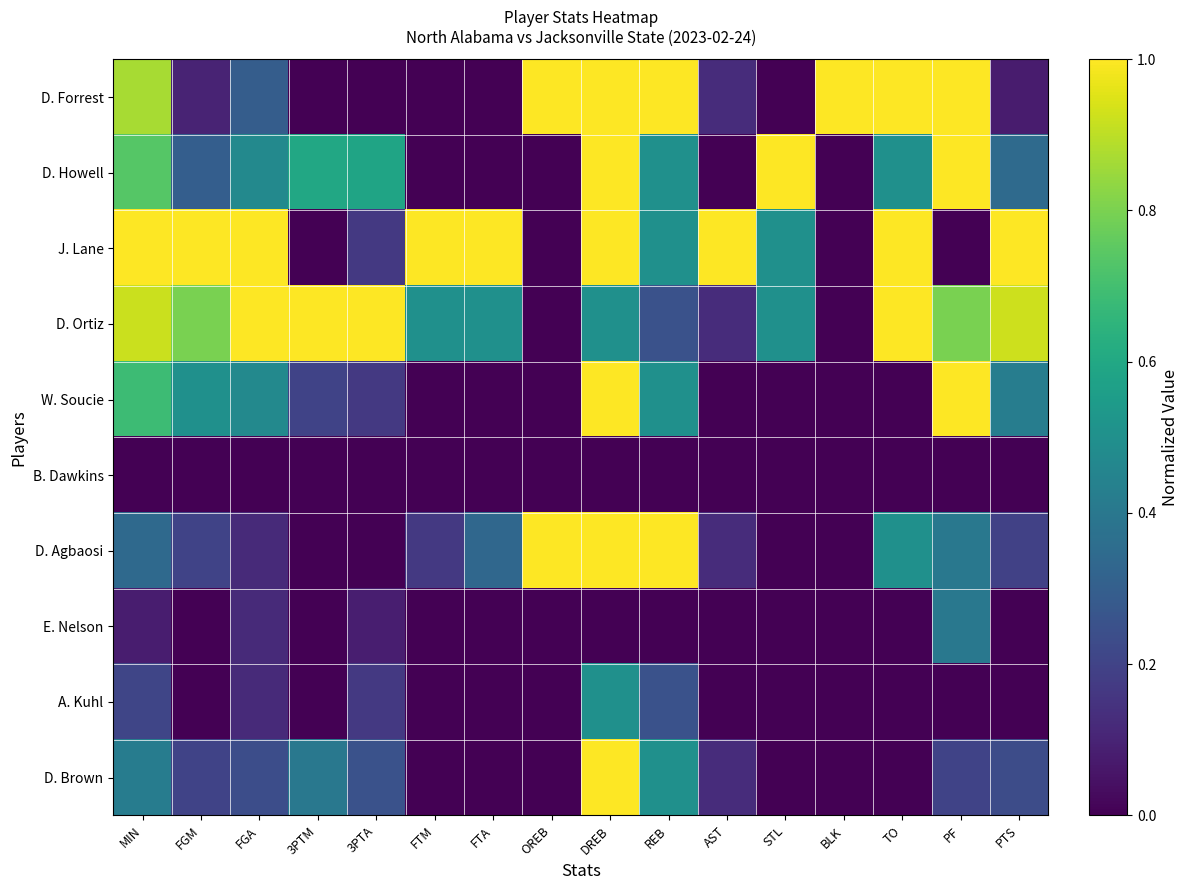

Reading left to right, list all the values displayed in this chart.

D. Forrest: MIN=0.9	FGM=0.1	FGA=0.3	3PTM=0.0	3PTA=0.0	FTM=0.0	FTA=0.0	OREB=1.0	DREB=1.0	REB=1.0	AST=0.1	STL=0.0	BLK=1.0	TO=1.0	PF=1.0	PTS=0.1
D. Howell: MIN=0.7	FGM=0.3	FGA=0.5	3PTM=0.6	3PTA=0.6	FTM=0.0	FTA=0.0	OREB=0.0	DREB=1.0	REB=0.5	AST=0.0	STL=1.0	BLK=0.0	TO=0.5	PF=1.0	PTS=0.3
J. Lane: MIN=1.0	FGM=1.0	FGA=1.0	3PTM=0.0	3PTA=0.2	FTM=1.0	FTA=1.0	OREB=0.0	DREB=1.0	REB=0.5	AST=1.0	STL=0.5	BLK=0.0	TO=1.0	PF=0.0	PTS=1.0
D. Ortiz: MIN=0.9	FGM=0.8	FGA=1.0	3PTM=1.0	3PTA=1.0	FTM=0.5	FTA=0.5	OREB=0.0	DREB=0.5	REB=0.2	AST=0.1	STL=0.5	BLK=0.0	TO=1.0	PF=0.8	PTS=0.9
W. Soucie: MIN=0.7	FGM=0.5	FGA=0.5	3PTM=0.2	3PTA=0.2	FTM=0.0	FTA=0.0	OREB=0.0	DREB=1.0	REB=0.5	AST=0.0	STL=0.0	BLK=0.0	TO=0.0	PF=1.0	PTS=0.4
B. Dawkins: MIN=0.0	FGM=0.0	FGA=0.0	3PTM=0.0	3PTA=0.0	FTM=0.0	FTA=0.0	OREB=0.0	DREB=0.0	REB=0.0	AST=0.0	STL=0.0	BLK=0.0	TO=0.0	PF=0.0	PTS=0.0
D. Agbaosi: MIN=0.3	FGM=0.2	FGA=0.1	3PTM=0.0	3PTA=0.0	FTM=0.2	FTA=0.3	OREB=1.0	DREB=1.0	REB=1.0	AST=0.1	STL=0.0	BLK=0.0	TO=0.5	PF=0.4	PTS=0.2
E. Nelson: MIN=0.1	FGM=0.0	FGA=0.1	3PTM=0.0	3PTA=0.1	FTM=0.0	FTA=0.0	OREB=0.0	DREB=0.0	REB=0.0	AST=0.0	STL=0.0	BLK=0.0	TO=0.0	PF=0.4	PTS=0.0
A. Kuhl: MIN=0.2	FGM=0.0	FGA=0.1	3PTM=0.0	3PTA=0.2	FTM=0.0	FTA=0.0	OREB=0.0	DREB=0.5	REB=0.2	AST=0.0	STL=0.0	BLK=0.0	TO=0.0	PF=0.0	PTS=0.0
D. Brown: MIN=0.4	FGM=0.2	FGA=0.2	3PTM=0.4	3PTA=0.2	FTM=0.0	FTA=0.0	OREB=0.0	DREB=1.0	REB=0.5	AST=0.1	STL=0.0	BLK=0.0	TO=0.0	PF=0.2	PTS=0.2